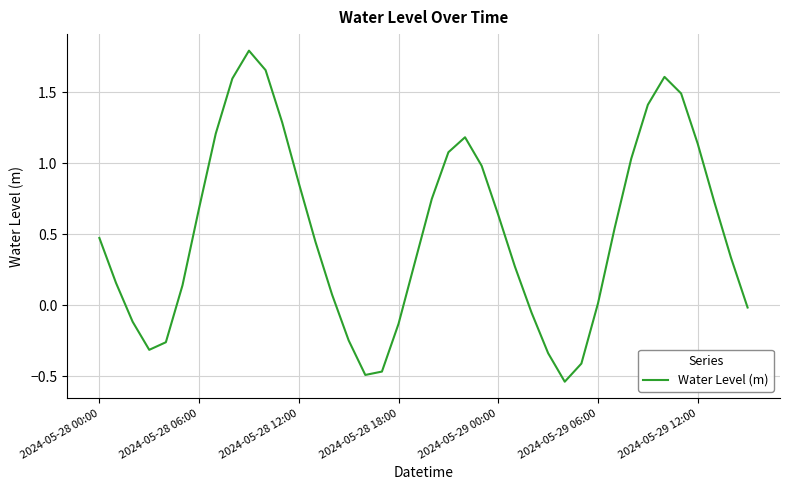

What is the greatest value displayed?

1.8